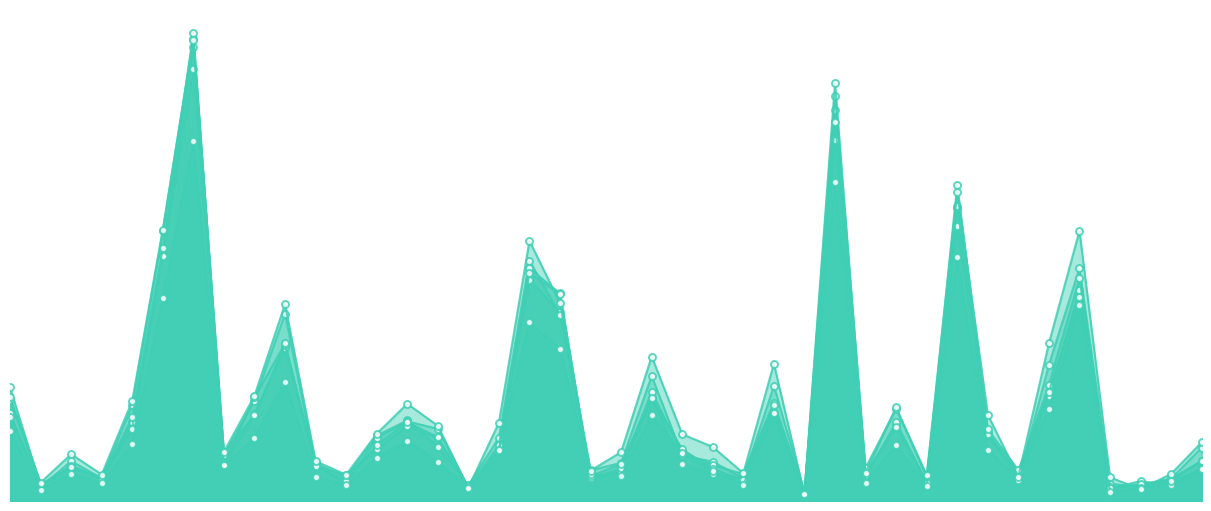

What is the greatest value displayed?

5163